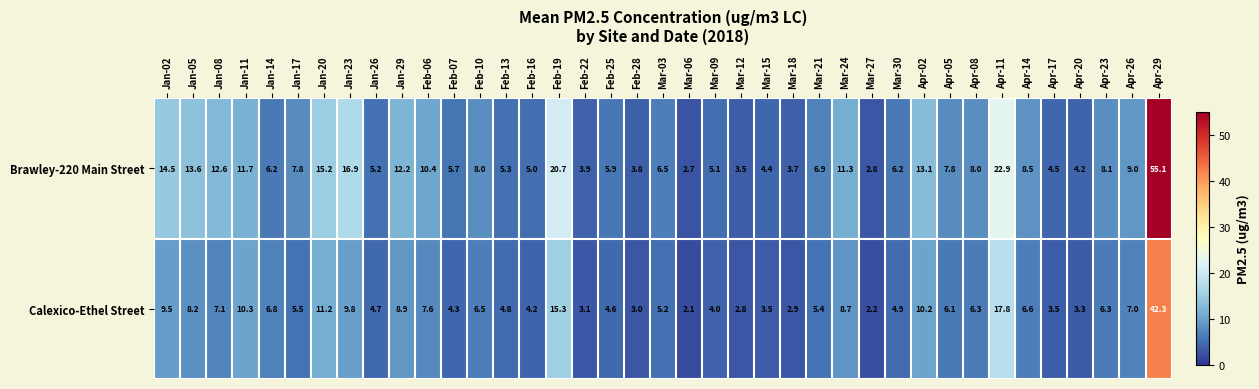

What value does the Brawley-220 Main Street series have at Apr-17?

4.5